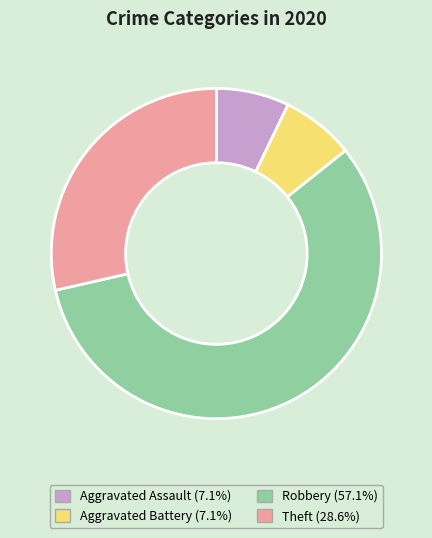

Count the number of slices in the pie.

4